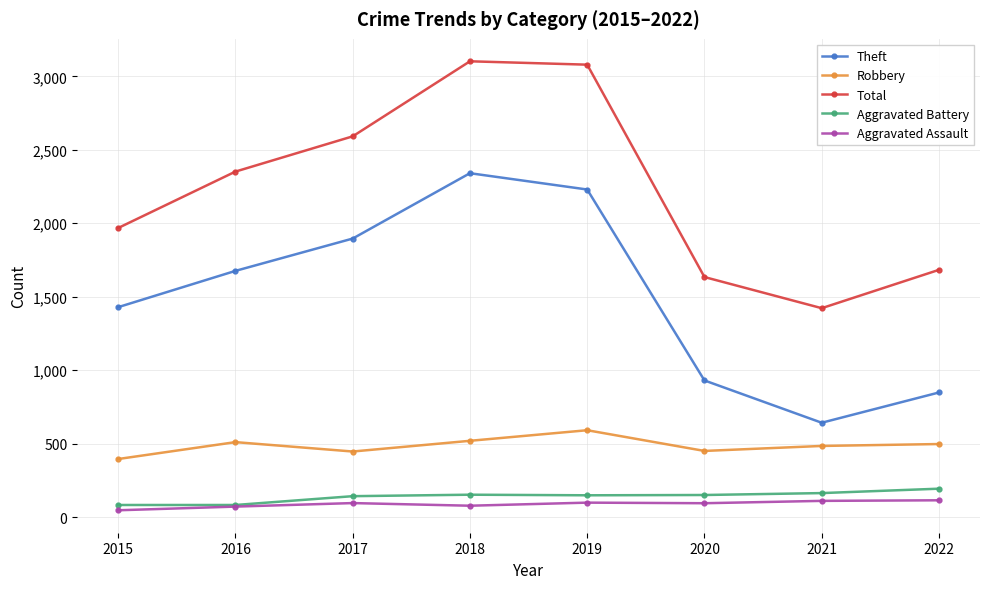

At which label does Total reach its minimum?

2021